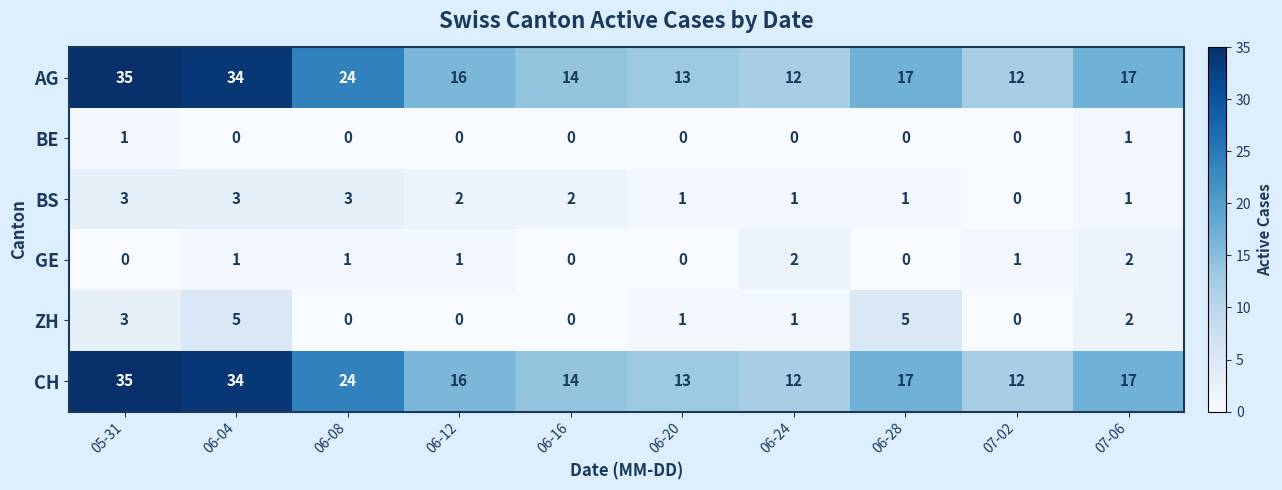

What is the difference between the maximum and minimum values in the AG series?

23